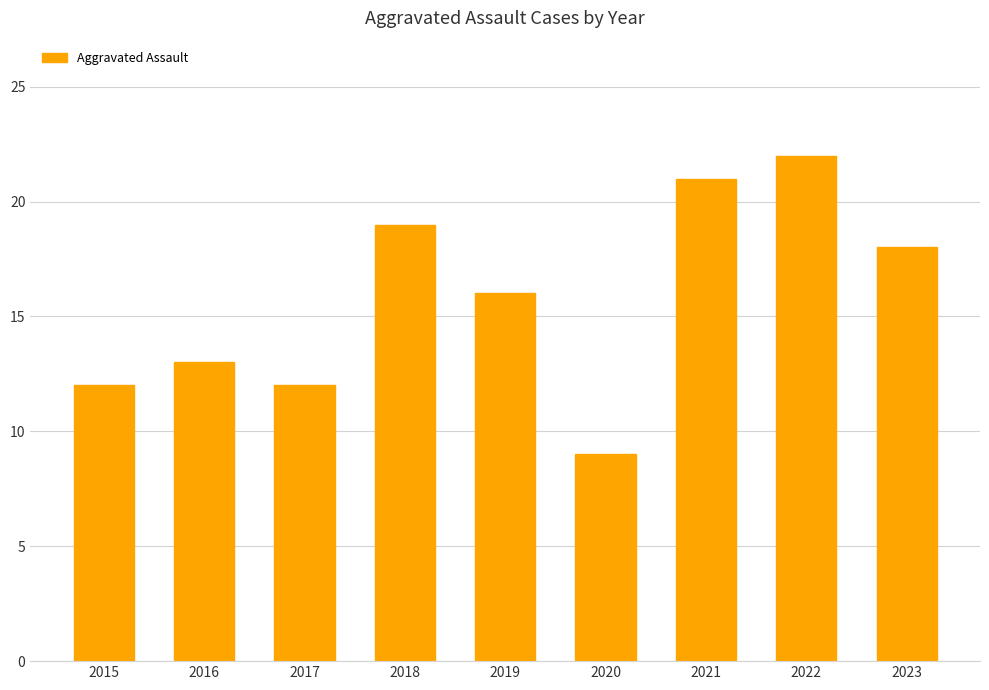

What is the maximum value shown in the chart?

22